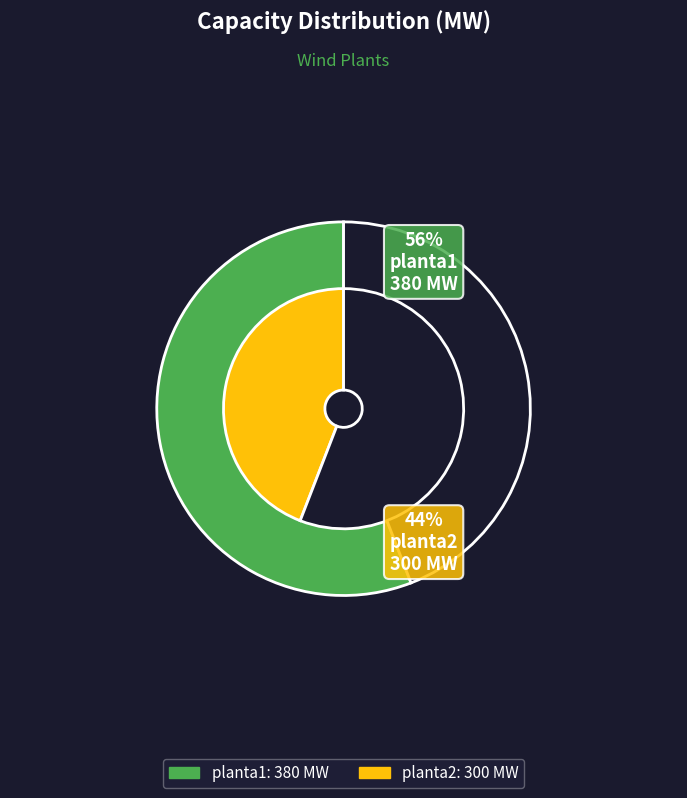

The planta2 slice represents 44% of the pie. True or false?

True